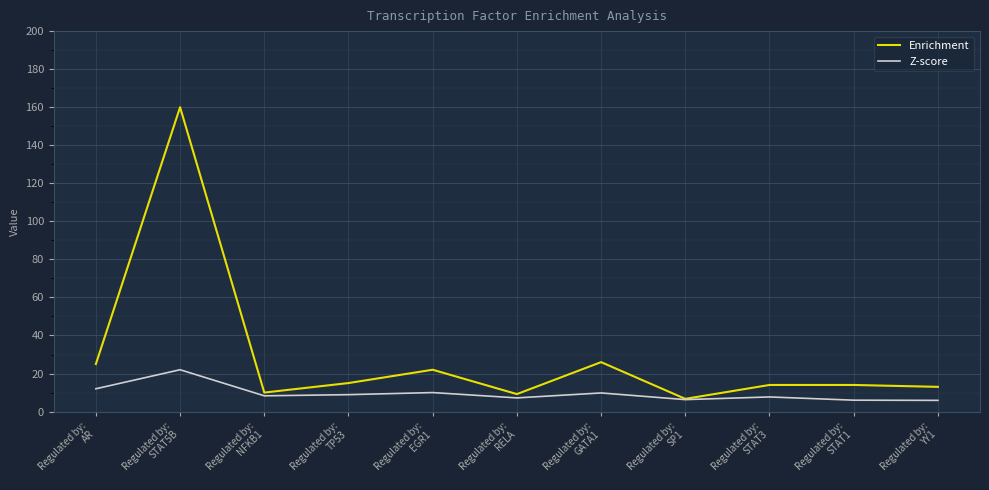

What is the difference between the highest and lowest values at Regulated by:
STAT1?

8.0